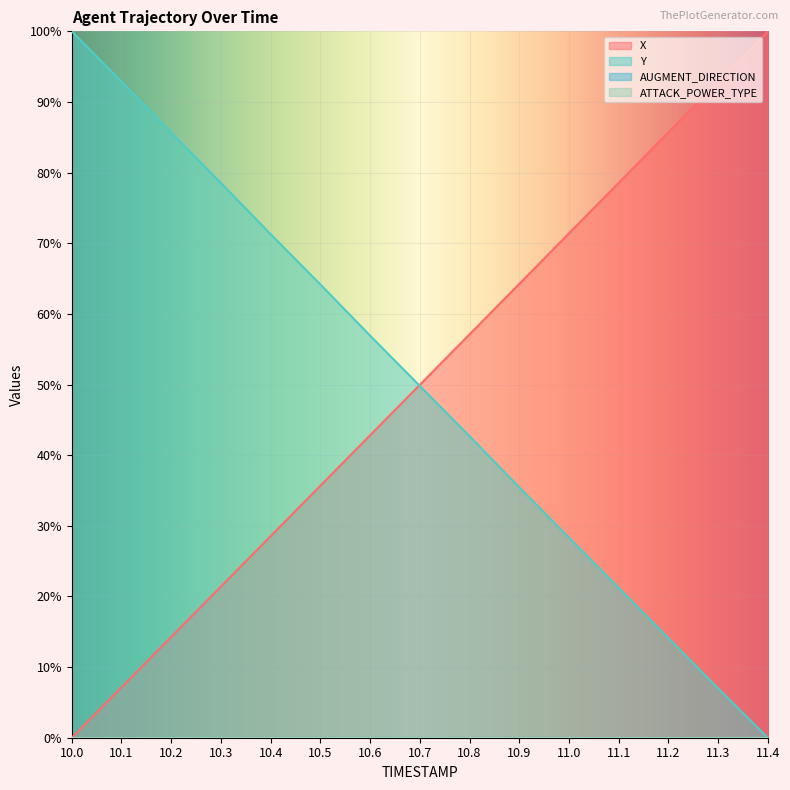

Which series has the widest spread of values?

X